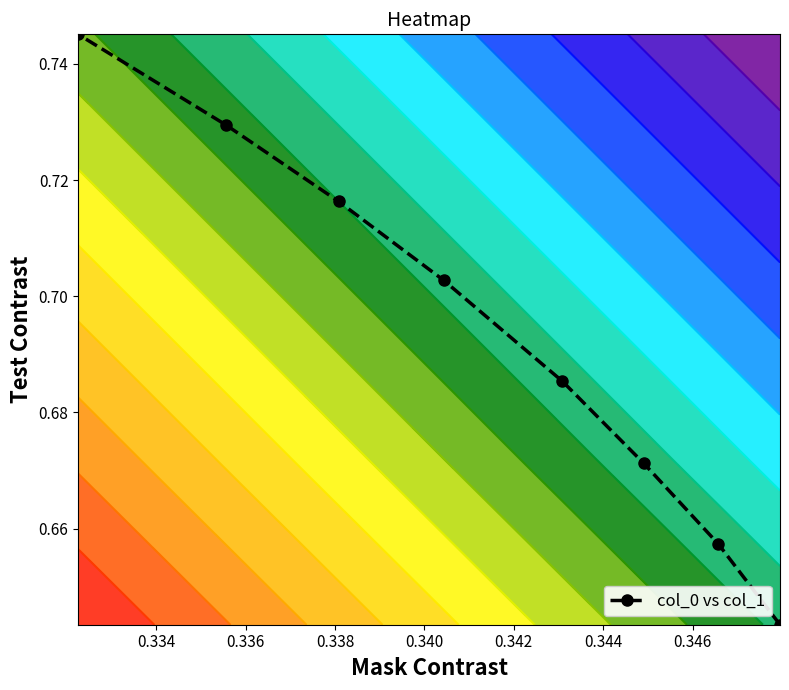

Count the col_0 vs col_1 values in the range 0 to 1.

8